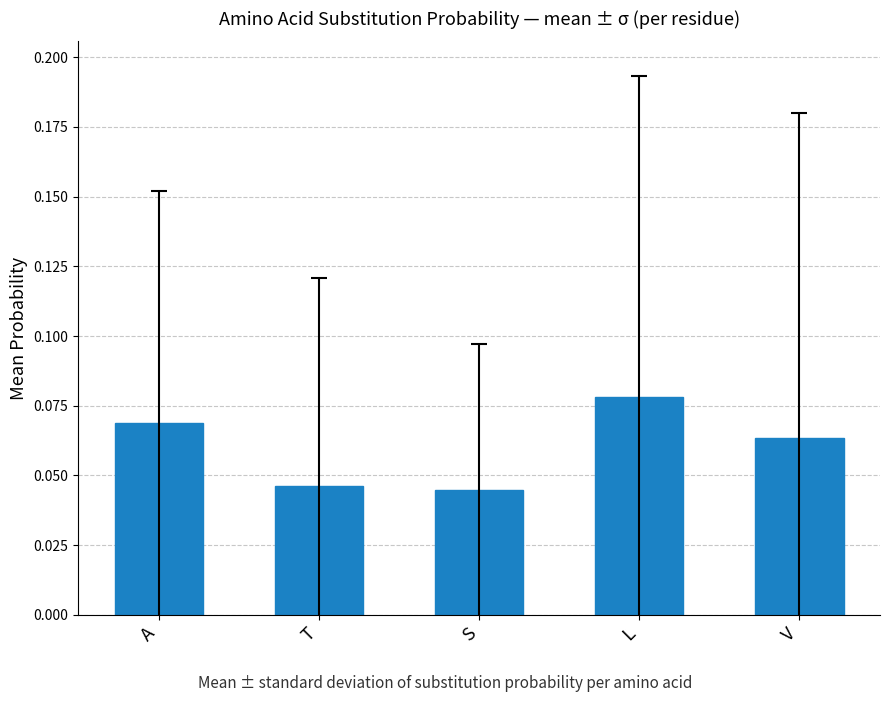

What is the label of the 3rd bar from the right?

S